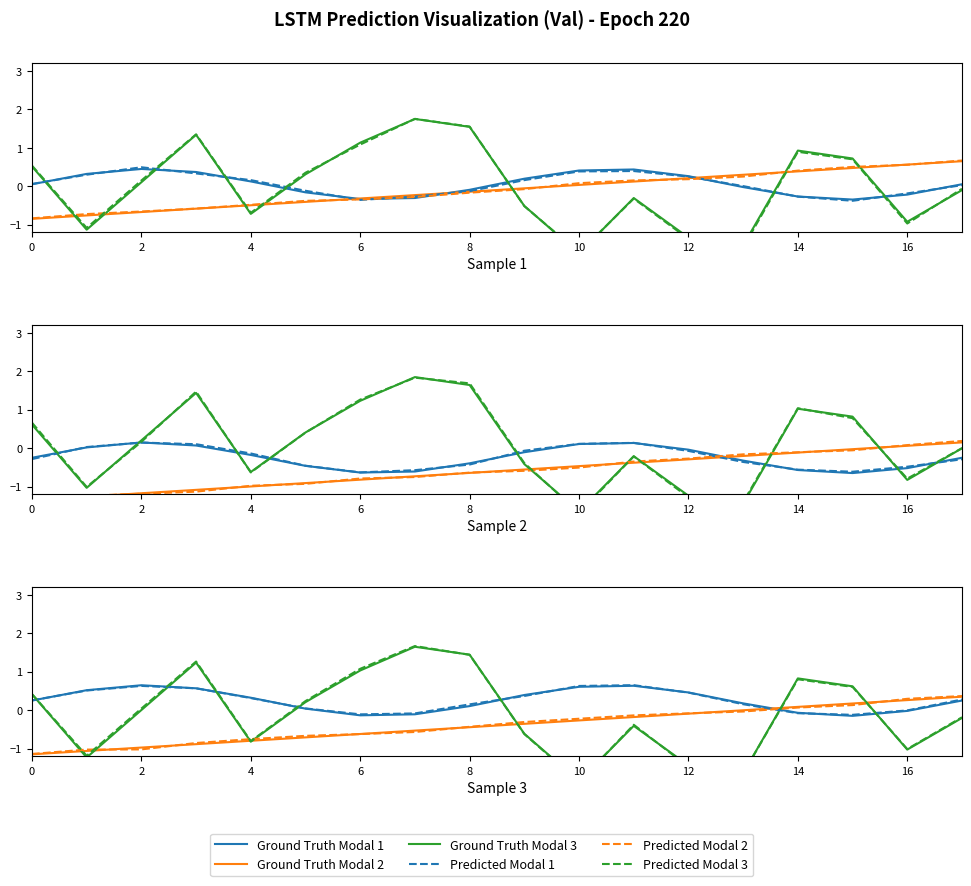

True or false: Ground Truth Modal 3 has more than 0 interior local peaks.

True